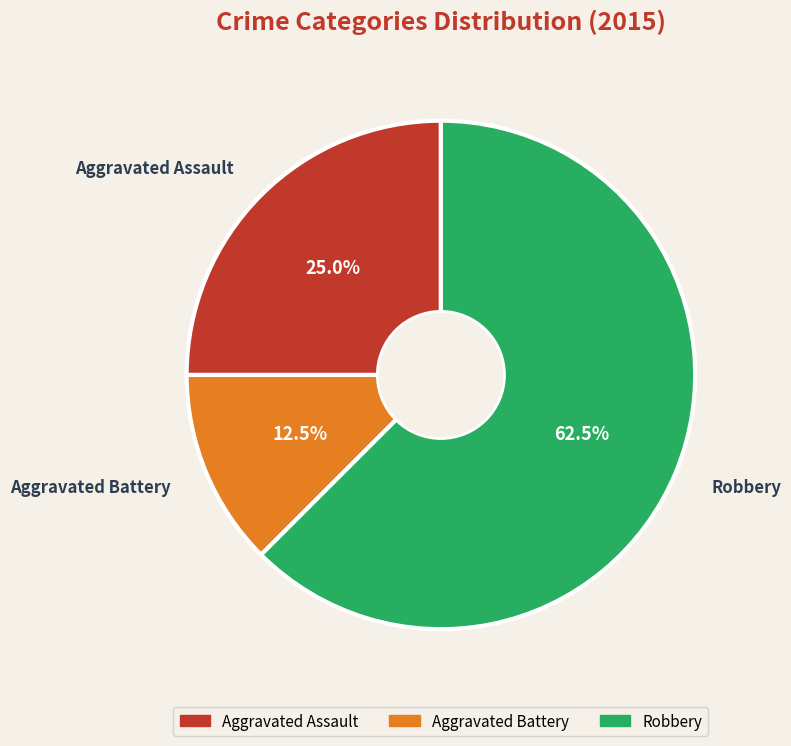

To the nearest percent, what is the average slice percentage?

33%